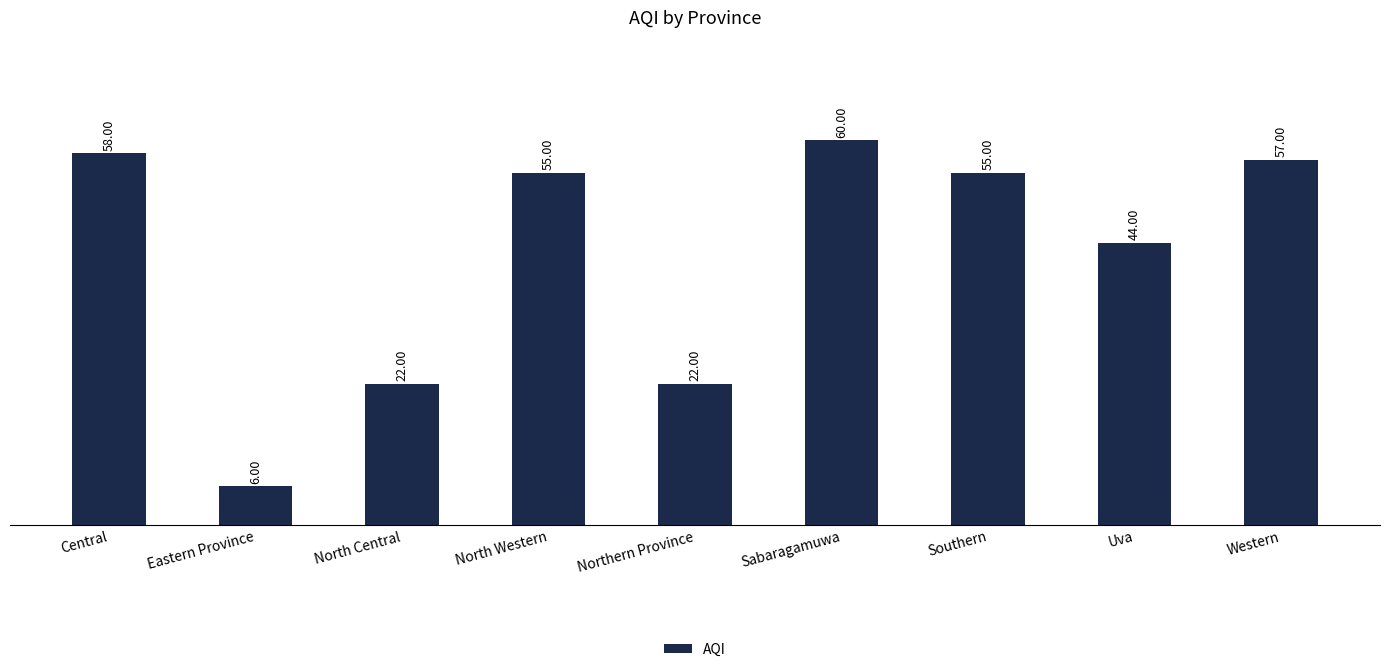

At which label does the data first exceed 55?

Central